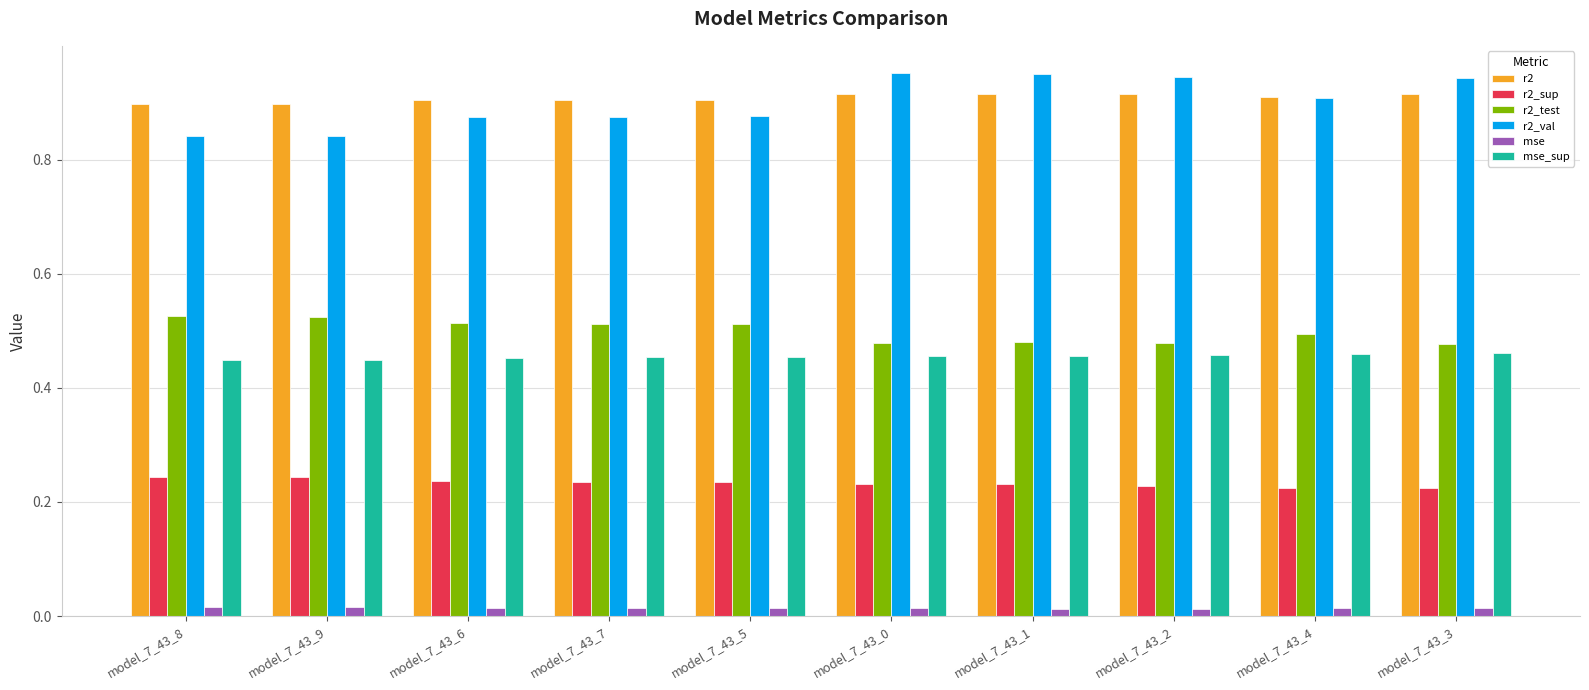

Are the bars horizontal?

No